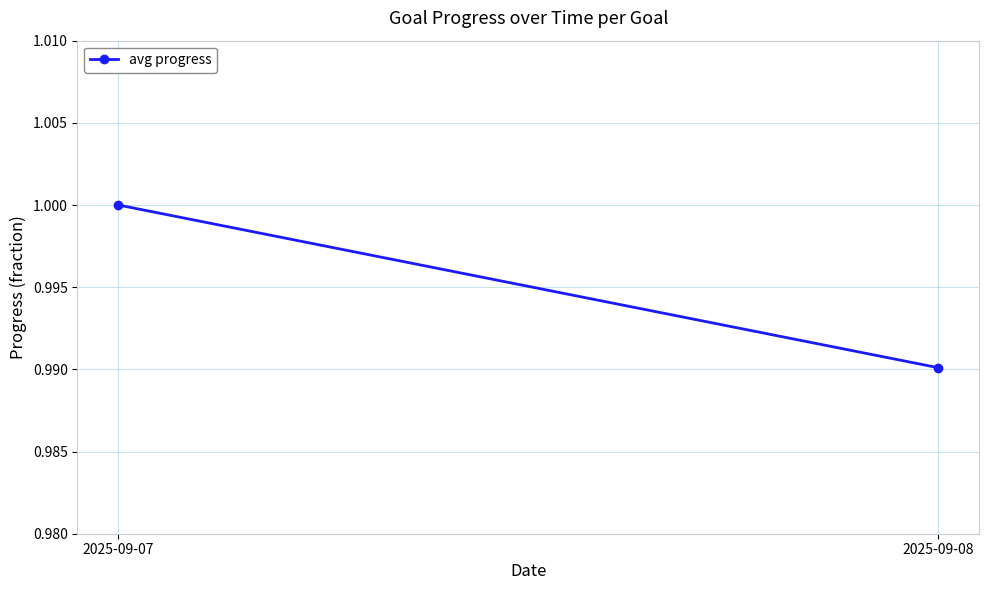

Is this an area chart (filled region under the line)?

No